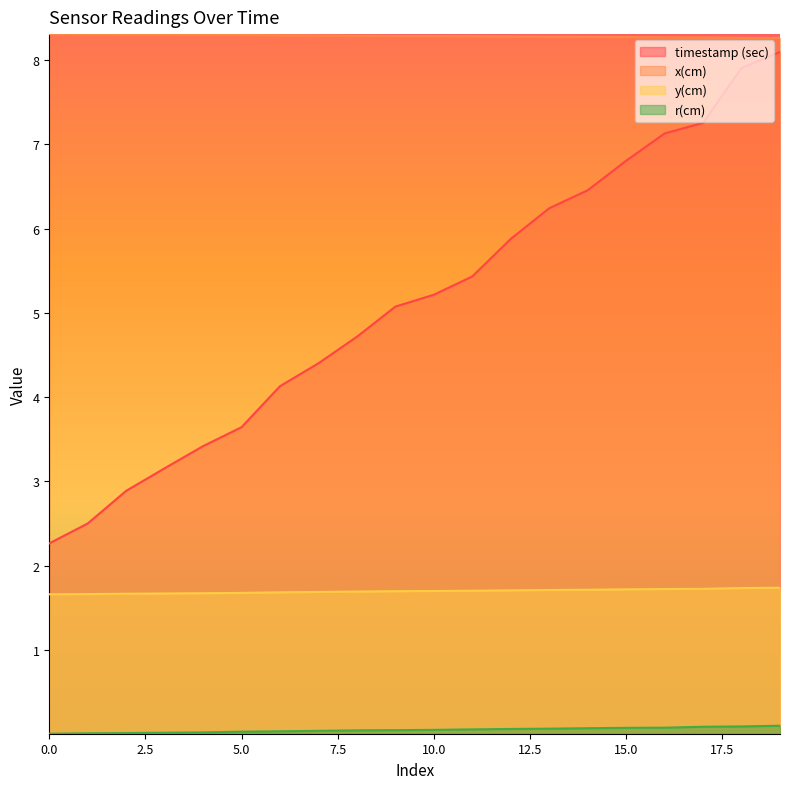

What is the sum of all timestamp (sec) values?

102.6